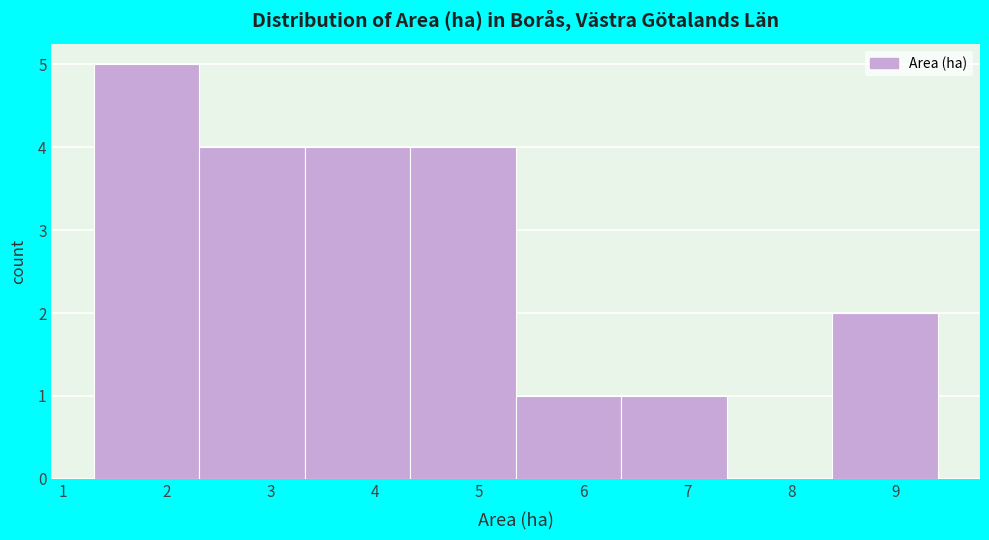

Reading left to right, list every bar in this chart as the range it spans on the x-axis followed by its height. Neither the bar edges nor the heights are printed on the chart, so give them approximately, as read against the axes.

1.3 to 2.3: 5
2.3 to 3.3: 4
3.3 to 4.3: 4
4.3 to 5.4: 4
5.4 to 6.4: 1
6.4 to 7.4: 1
7.4 to 8.4: 0
8.4 to 9.4: 2